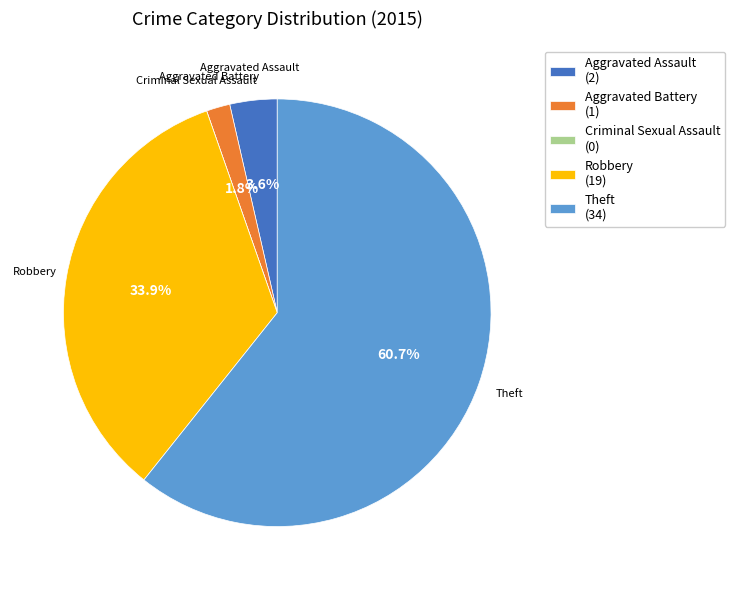

Which category has the biggest portion of the pie?

Theft